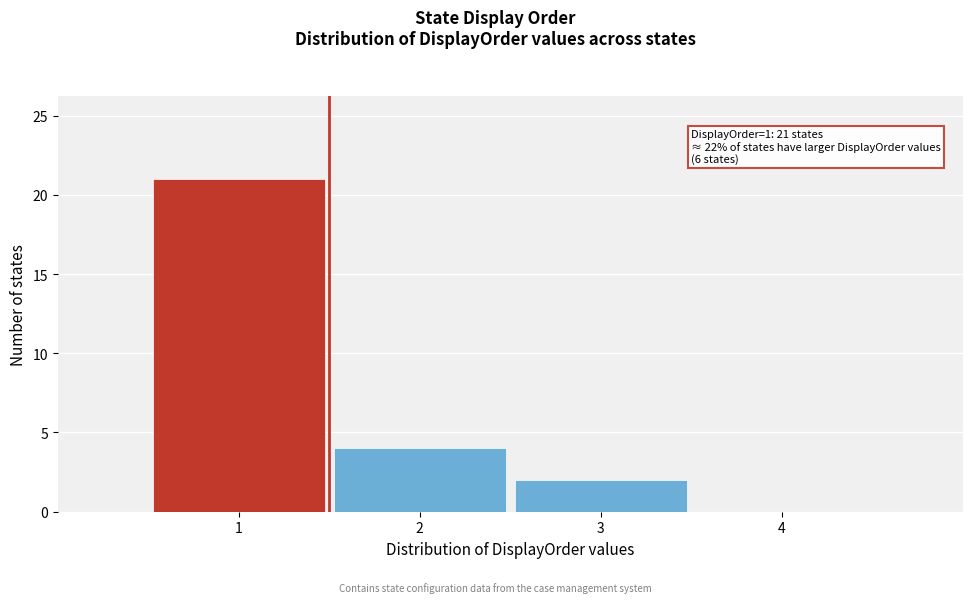

Over which range of the x-axis is the bar tallest?

0.5 to 1.5